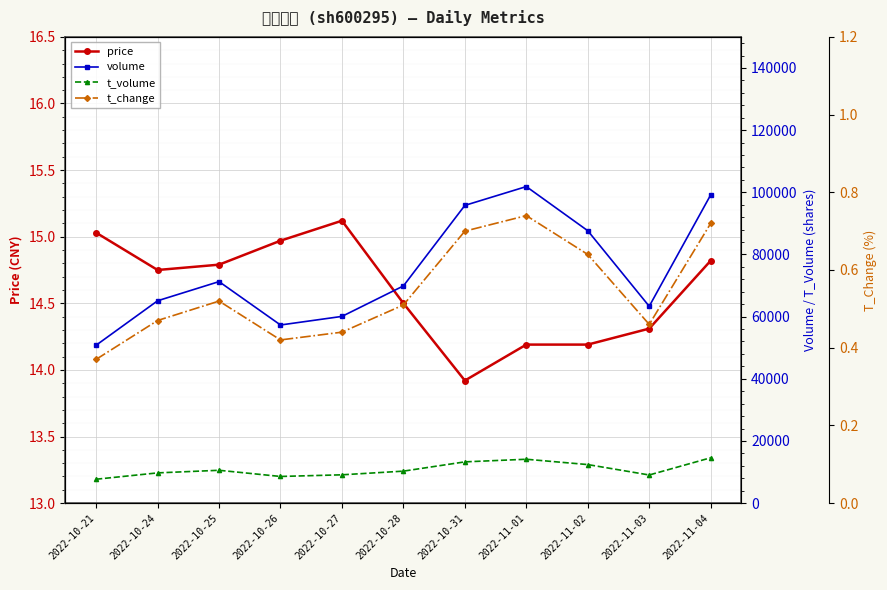

What is the sum of the price values at 2022-11-01 and 2022-10-24?

28.9